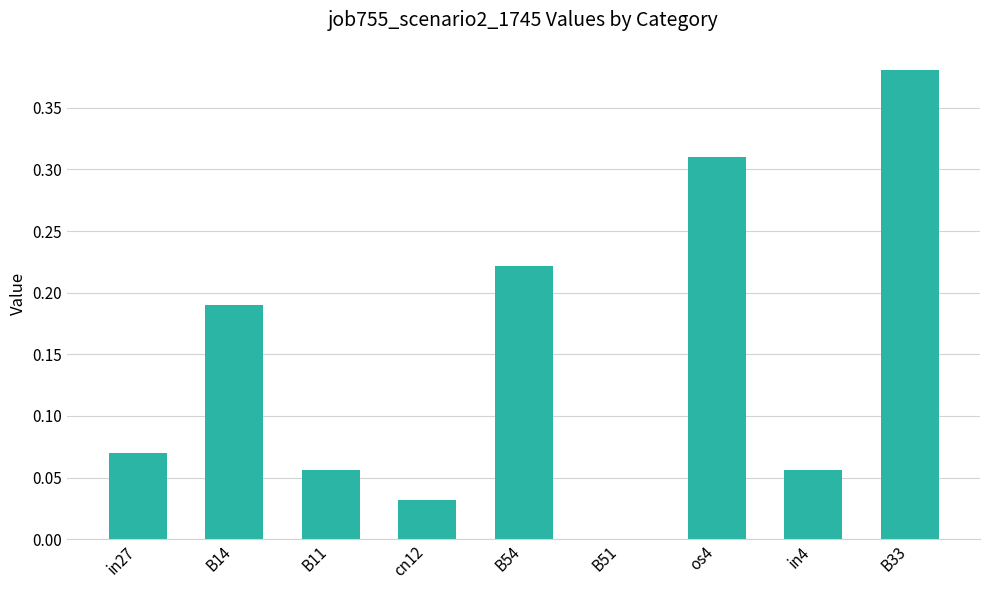

Is it true that the value at in4 is 0.0?

False